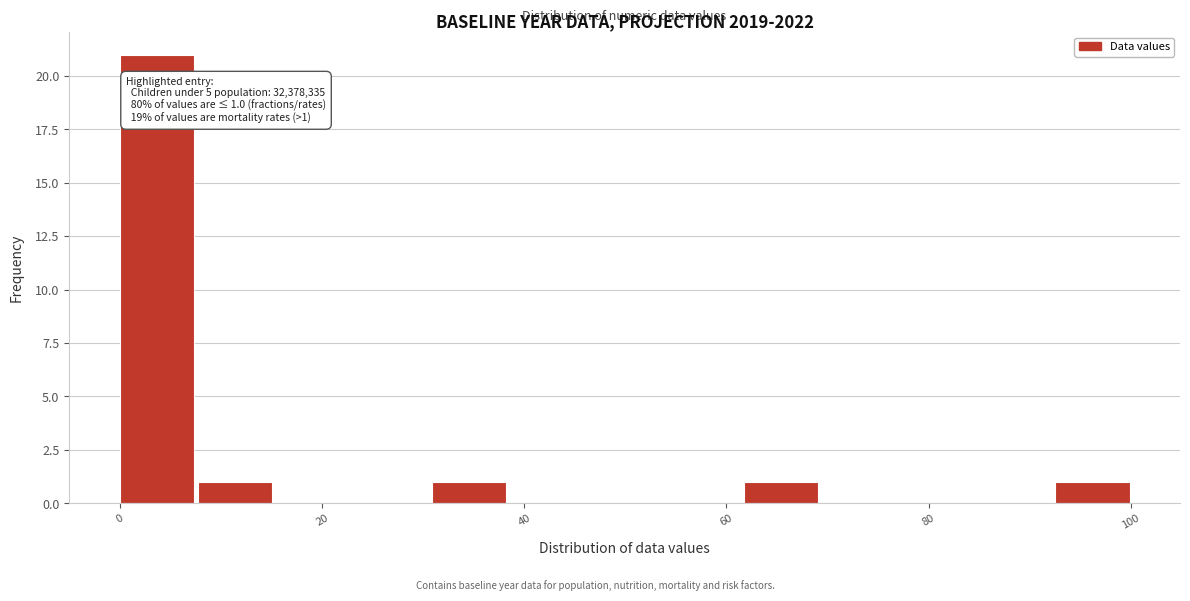

Around what value on the x-axis is the tallest bar? Give the approximate position of its centre, as read against the axis.

4